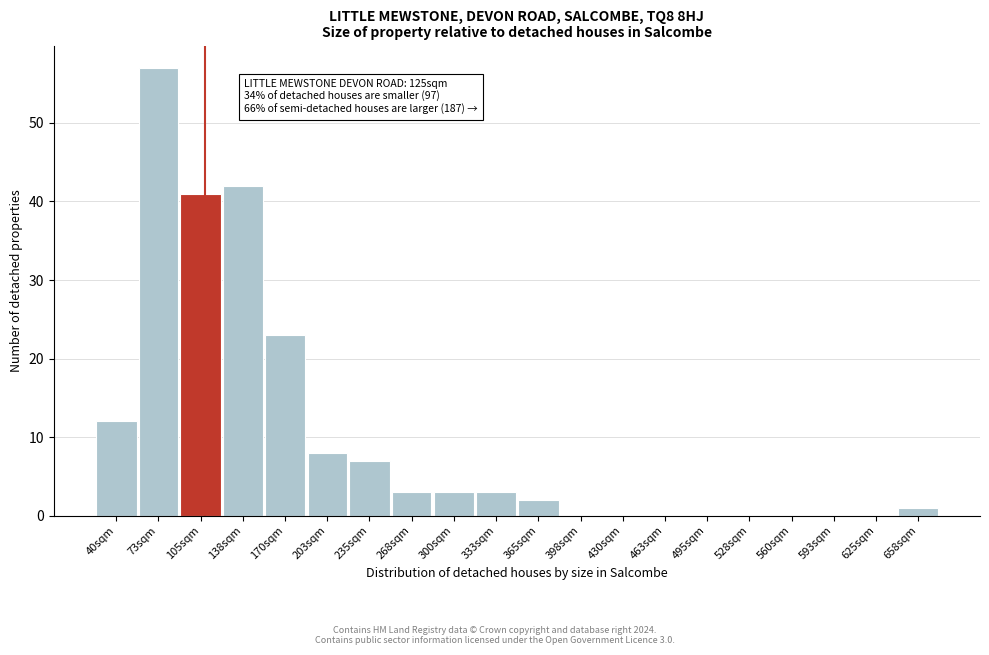

Reading left to right, list all the values displayed in this chart.

40sqm=12	73sqm=57	105sqm=41	138sqm=42	170sqm=23	203sqm=8	235sqm=7	268sqm=3	300sqm=3	333sqm=3	365sqm=2	398sqm=0	430sqm=0	463sqm=0	495sqm=0	528sqm=0	560sqm=0	593sqm=0	625sqm=0	658sqm=1